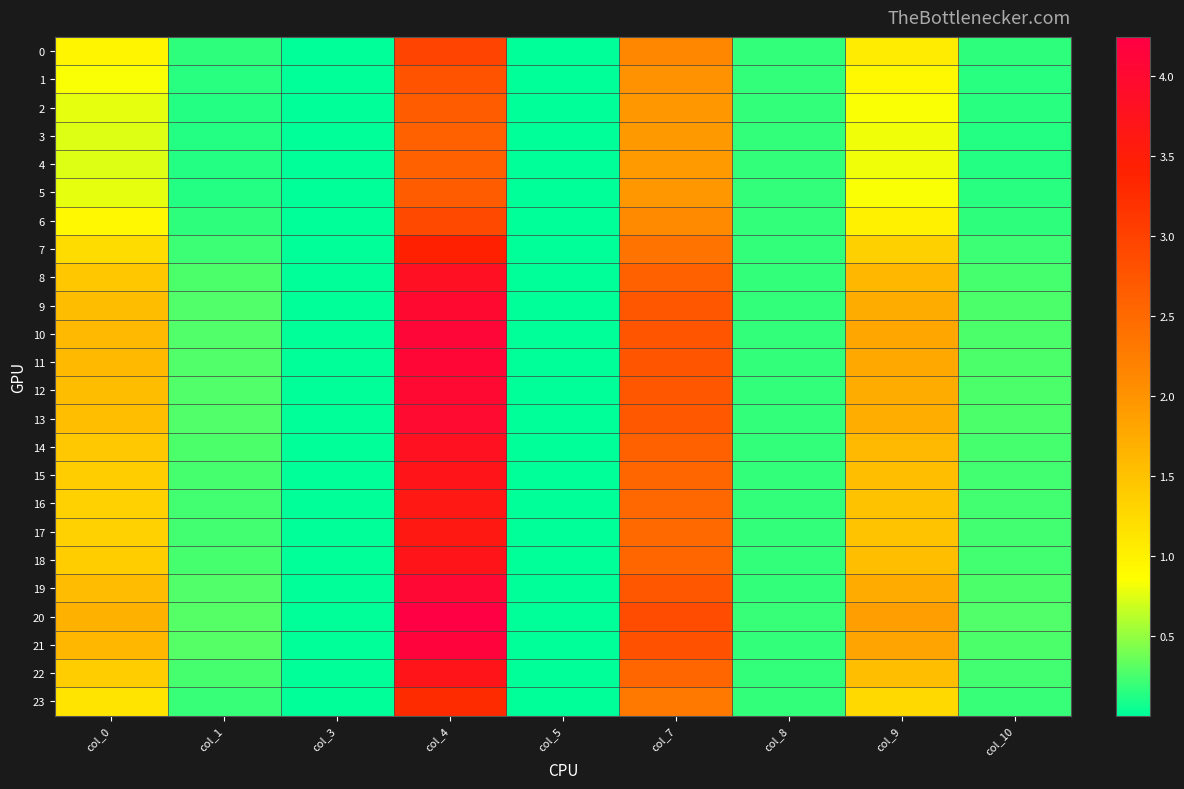

Reading left to right, list all the values displayed in this chart.

0: col_0=1.0	col_1=0.2	col_3=0.0	col_4=3.0	col_5=0.0	col_7=2.1	col_8=0.2	col_9=1.1	col_10=0.2
1: col_0=0.8	col_1=0.1	col_3=0.0	col_4=2.8	col_5=0.0	col_7=2.0	col_8=0.2	col_9=0.9	col_10=0.1
2: col_0=0.8	col_1=0.1	col_3=0.0	col_4=2.7	col_5=0.0	col_7=2.0	col_8=0.2	col_9=0.8	col_10=0.1
3: col_0=0.7	col_1=0.1	col_3=0.0	col_4=2.6	col_5=0.0	col_7=1.9	col_8=0.2	col_9=0.8	col_10=0.1
4: col_0=0.7	col_1=0.1	col_3=0.0	col_4=2.6	col_5=0.0	col_7=1.9	col_8=0.2	col_9=0.8	col_10=0.1
5: col_0=0.8	col_1=0.1	col_3=0.0	col_4=2.7	col_5=0.0	col_7=2.0	col_8=0.2	col_9=0.8	col_10=0.1
6: col_0=0.9	col_1=0.2	col_3=0.0	col_4=2.9	col_5=0.0	col_7=2.1	col_8=0.2	col_9=1.0	col_10=0.2
7: col_0=1.2	col_1=0.2	col_3=0.0	col_4=3.4	col_5=0.0	col_7=2.4	col_8=0.2	col_9=1.3	col_10=0.2
8: col_0=1.4	col_1=0.3	col_3=0.0	col_4=3.8	col_5=0.0	col_7=2.6	col_8=0.2	col_9=1.6	col_10=0.2
9: col_0=1.6	col_1=0.3	col_3=0.0	col_4=4.0	col_5=0.0	col_7=2.7	col_8=0.2	col_9=1.7	col_10=0.3
10: col_0=1.6	col_1=0.3	col_3=0.0	col_4=4.1	col_5=0.0	col_7=2.8	col_8=0.2	col_9=1.8	col_10=0.3
11: col_0=1.6	col_1=0.3	col_3=0.0	col_4=4.1	col_5=0.0	col_7=2.8	col_8=0.2	col_9=1.8	col_10=0.3
12: col_0=1.6	col_1=0.3	col_3=0.0	col_4=4.0	col_5=0.0	col_7=2.7	col_8=0.2	col_9=1.7	col_10=0.3
13: col_0=1.5	col_1=0.3	col_3=0.0	col_4=4.0	col_5=0.0	col_7=2.7	col_8=0.2	col_9=1.7	col_10=0.3
14: col_0=1.4	col_1=0.3	col_3=0.0	col_4=3.8	col_5=0.0	col_7=2.6	col_8=0.2	col_9=1.6	col_10=0.2
15: col_0=1.4	col_1=0.2	col_3=0.0	col_4=3.7	col_5=0.0	col_7=2.5	col_8=0.2	col_9=1.5	col_10=0.2
16: col_0=1.3	col_1=0.2	col_3=0.0	col_4=3.6	col_5=0.0	col_7=2.5	col_8=0.2	col_9=1.5	col_10=0.2
17: col_0=1.3	col_1=0.2	col_3=0.0	col_4=3.6	col_5=0.0	col_7=2.5	col_8=0.2	col_9=1.5	col_10=0.2
18: col_0=1.4	col_1=0.2	col_3=0.0	col_4=3.7	col_5=0.0	col_7=2.6	col_8=0.2	col_9=1.5	col_10=0.2
19: col_0=1.6	col_1=0.3	col_3=0.0	col_4=4.0	col_5=0.0	col_7=2.7	col_8=0.2	col_9=1.7	col_10=0.3
20: col_0=1.7	col_1=0.3	col_3=0.0	col_4=4.2	col_5=0.0	col_7=2.9	col_8=0.2	col_9=1.9	col_10=0.3
21: col_0=1.6	col_1=0.3	col_3=0.0	col_4=4.1	col_5=0.0	col_7=2.8	col_8=0.2	col_9=1.8	col_10=0.3
22: col_0=1.4	col_1=0.2	col_3=0.0	col_4=3.7	col_5=0.0	col_7=2.6	col_8=0.2	col_9=1.5	col_10=0.2
23: col_0=1.1	col_1=0.2	col_3=0.0	col_4=3.3	col_5=0.0	col_7=2.3	col_8=0.2	col_9=1.3	col_10=0.2